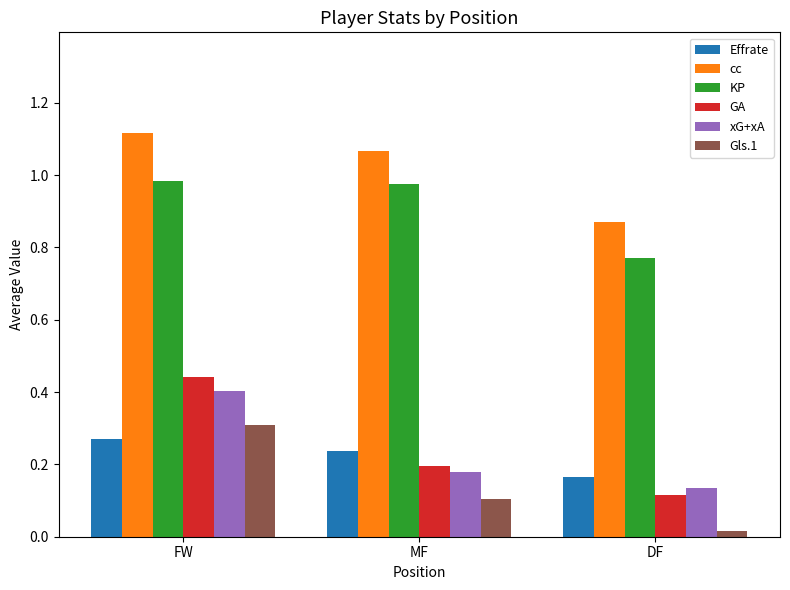

What are all the series names shown in the legend?

Effrate, cc, KP, GA, xG+xA, Gls.1